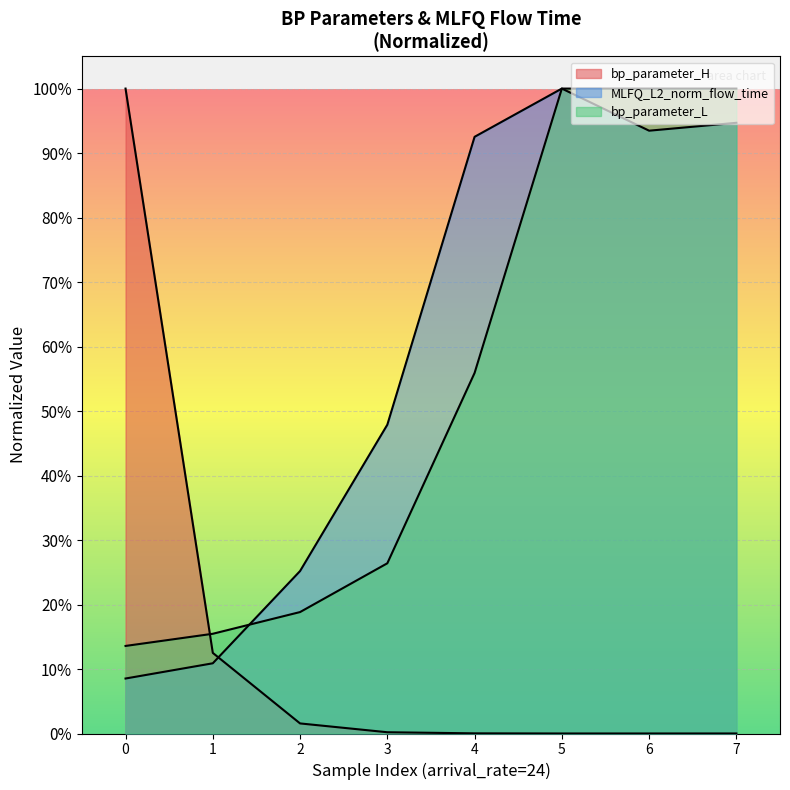

How many interior local valleys does the MLFQ_L2_norm_flow_time series have?

1